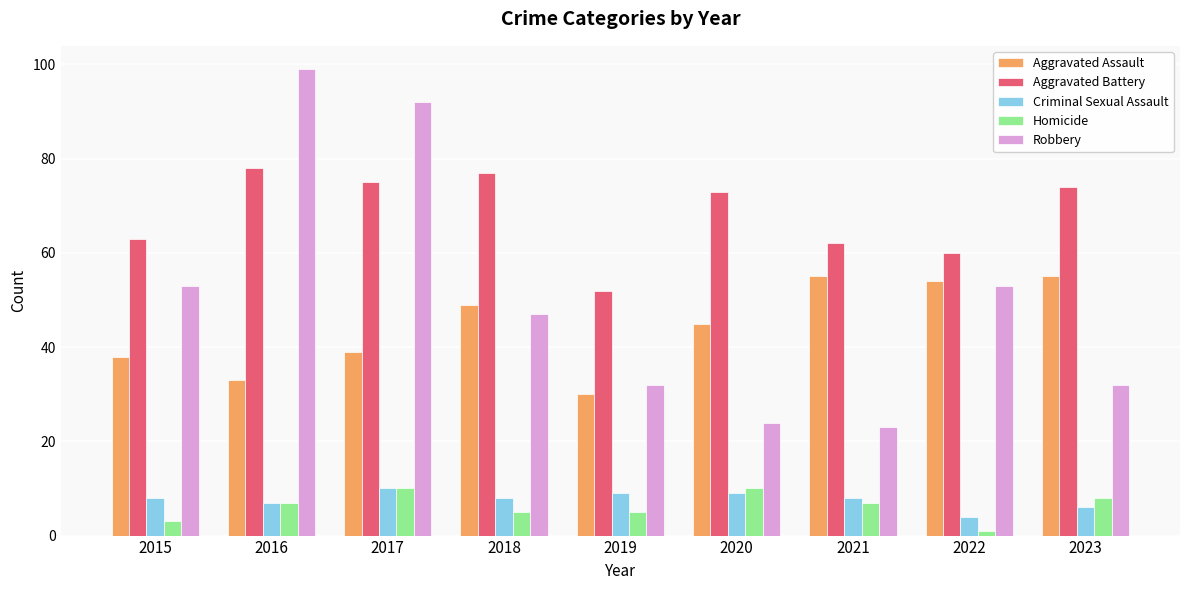

Which series changed the most between 2015 and 2017?

Robbery